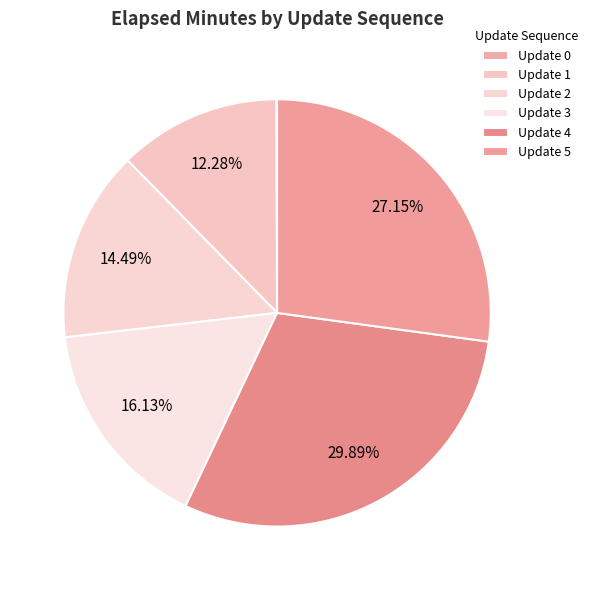

Count the number of slices in the pie.

6